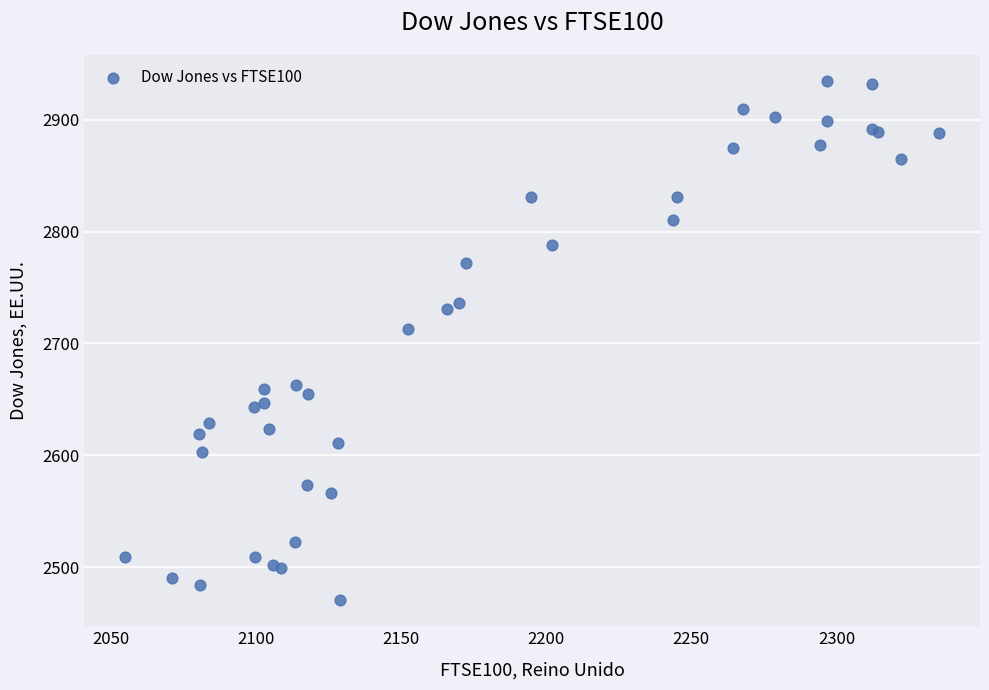

What Y value in the scatter plot is closest to 2702?

2713.1